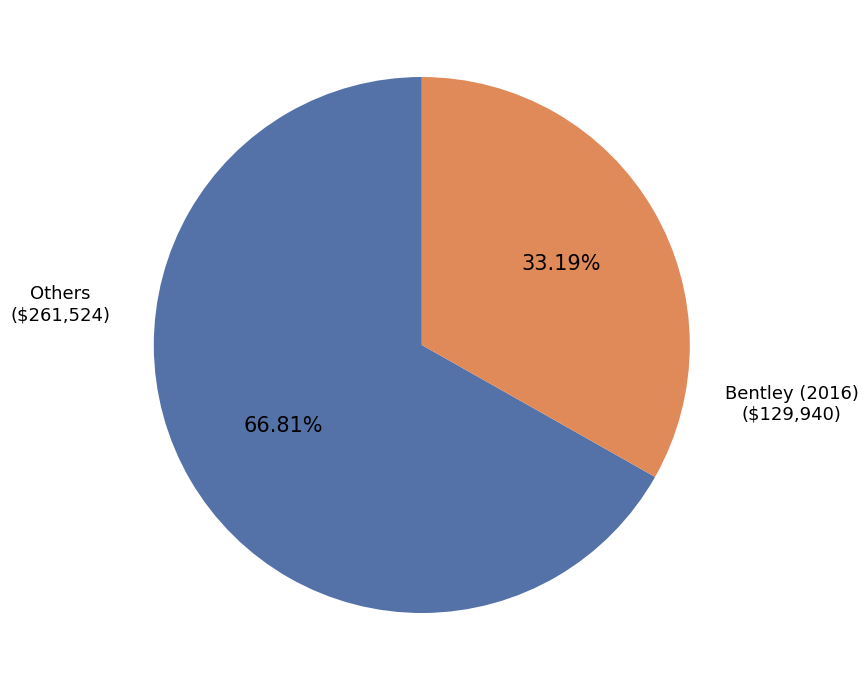

Does any single category account for the majority?

Yes